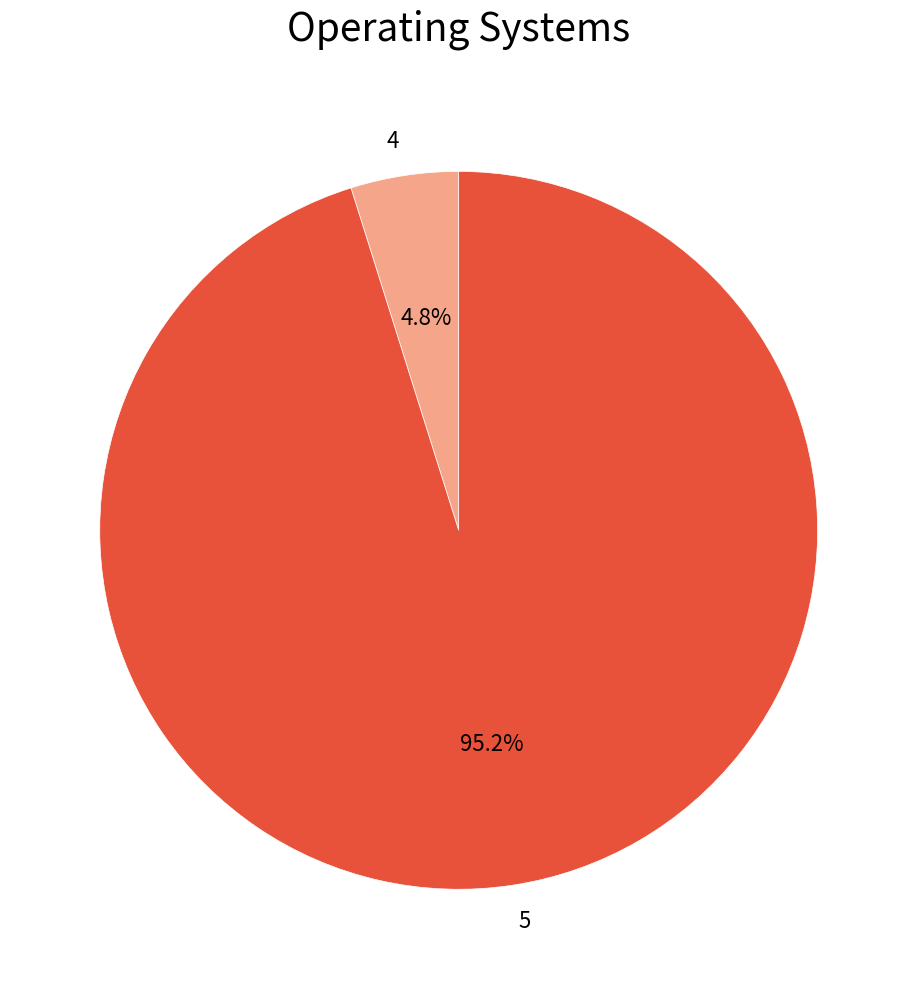

Which has a higher value, 4 or 5?

5